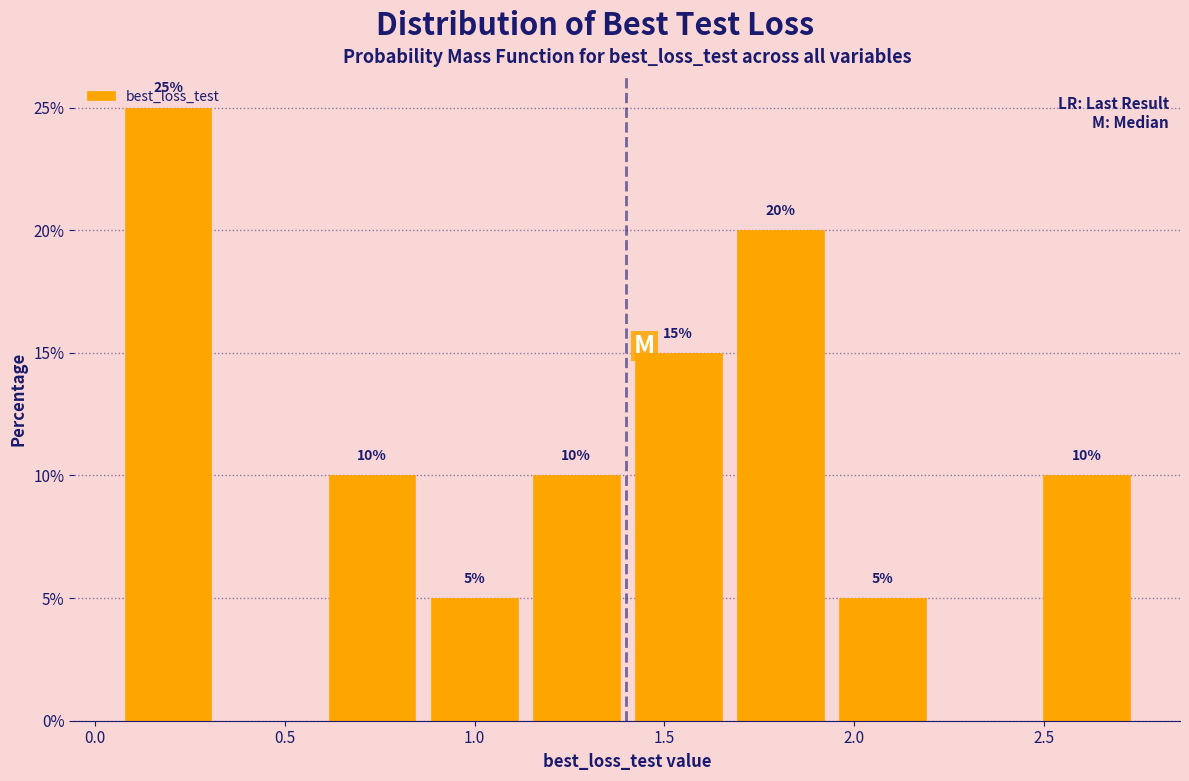

Over which range of the x-axis is the bar tallest?

0.05 to 0.35